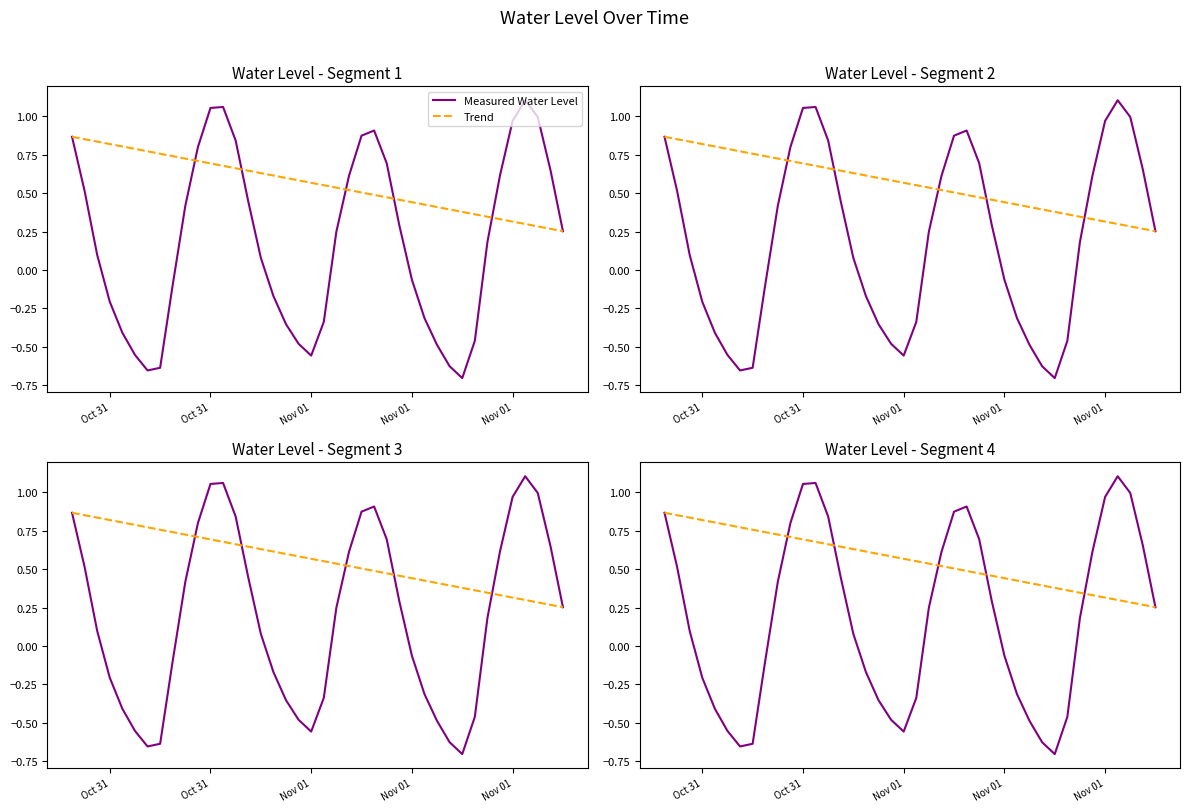

What is the minimum value for Trend?

0.3